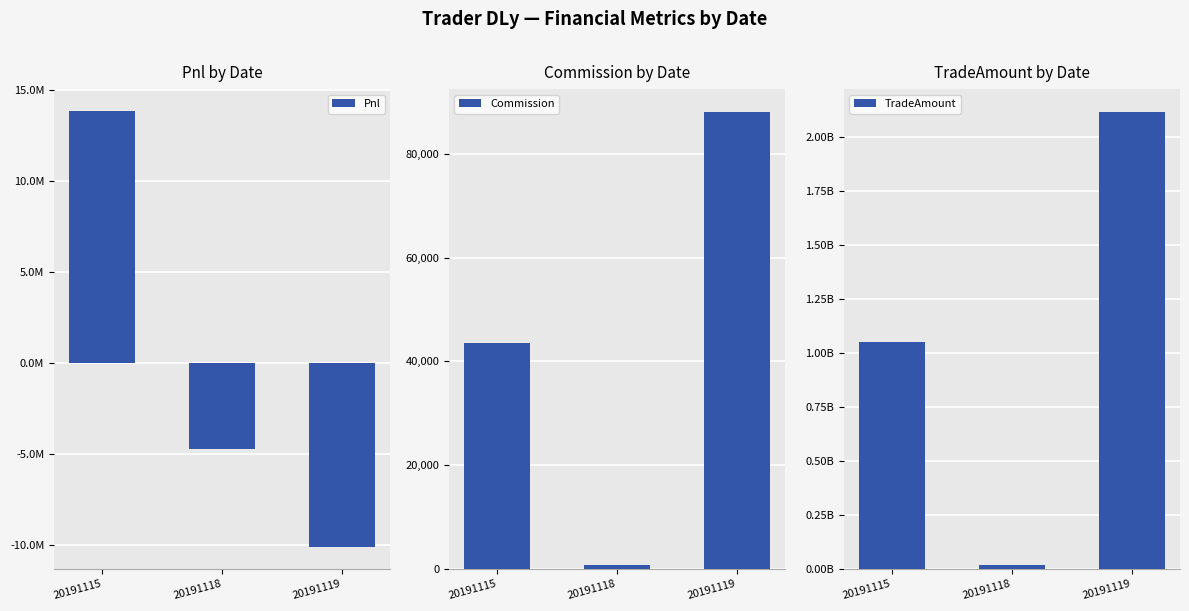

At how many categories does at least one series exceed 803753518?

2